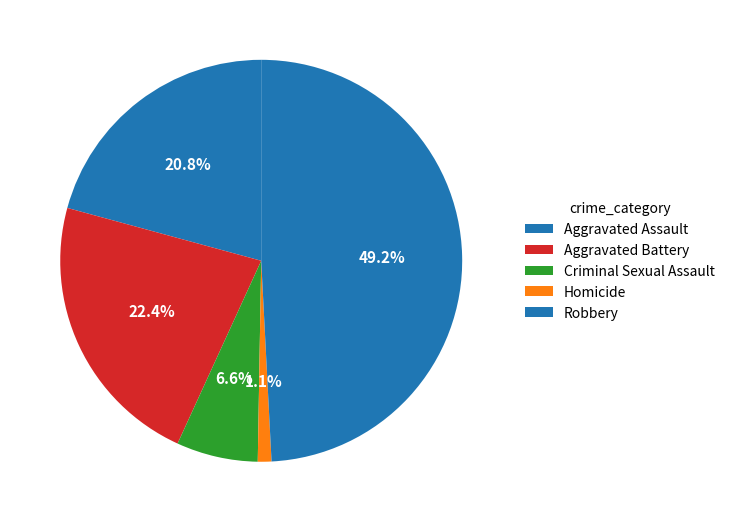

Which slice is the largest?

Robbery